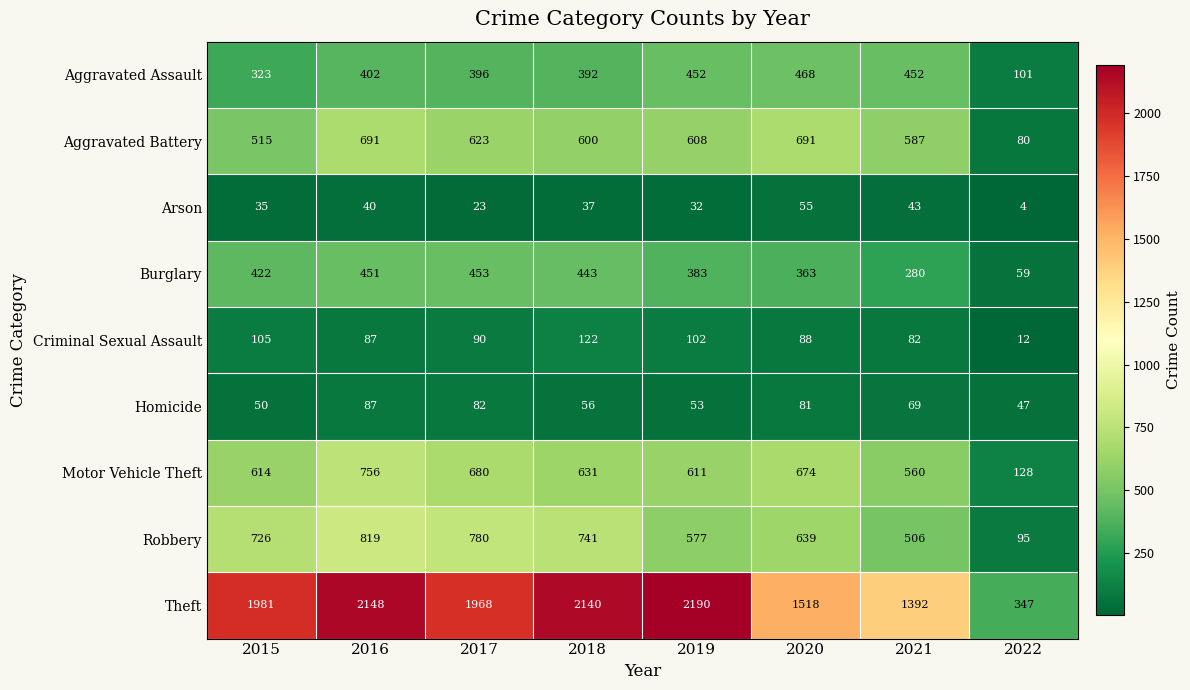

What is the total value across all series at 2018?

5162